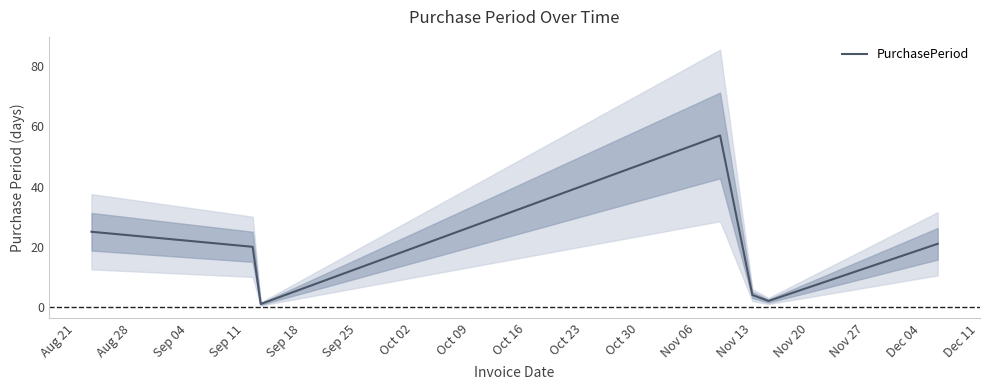

What is the label of the 2nd point from the left?

Aug 28